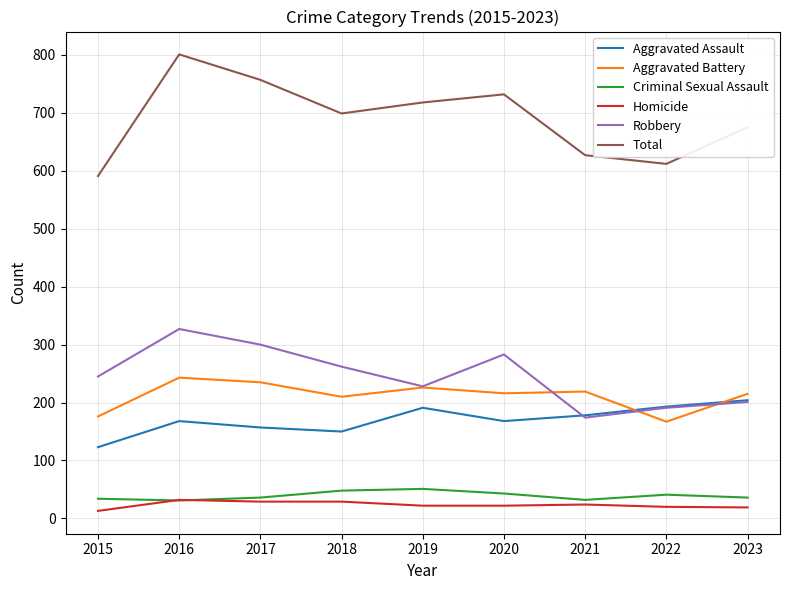

Between 2015 and 2017, which series saw the biggest shift?

Total